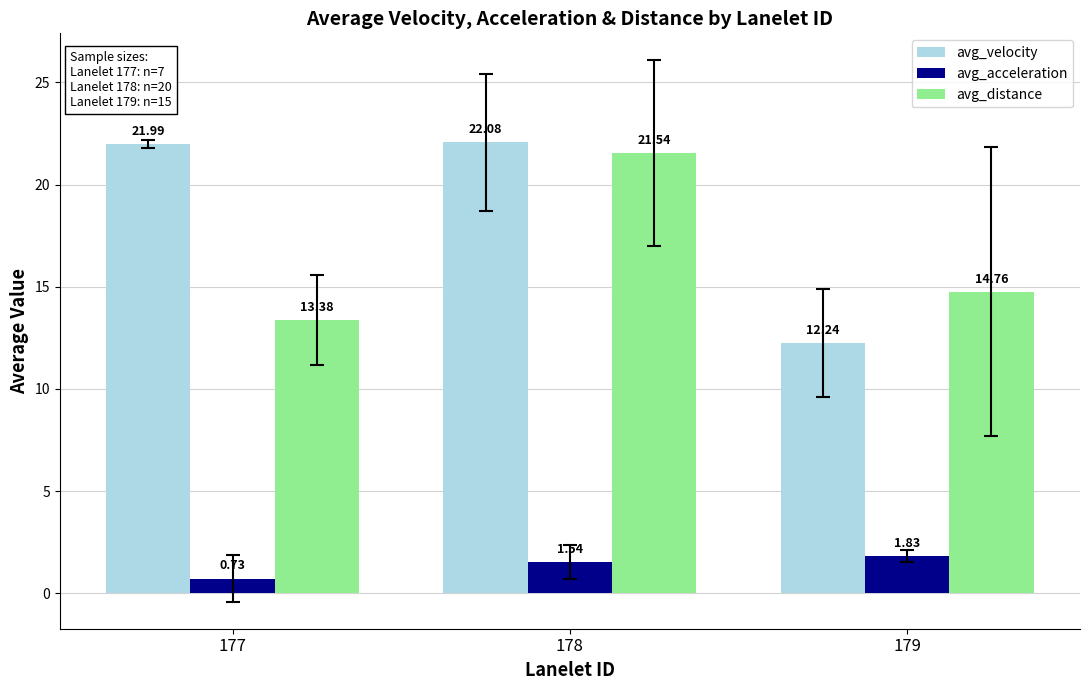

At which category is the sum across all series the highest?

178